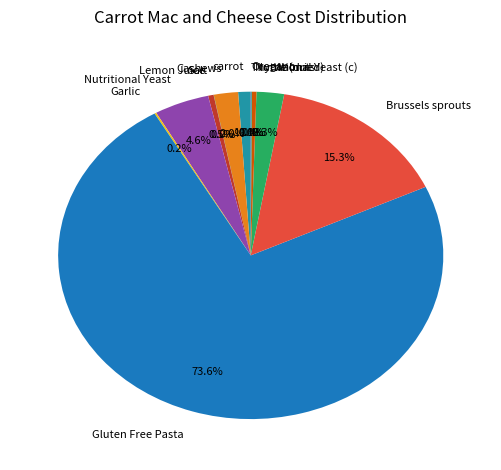

Which slice is the largest?

Gluten Free Pasta